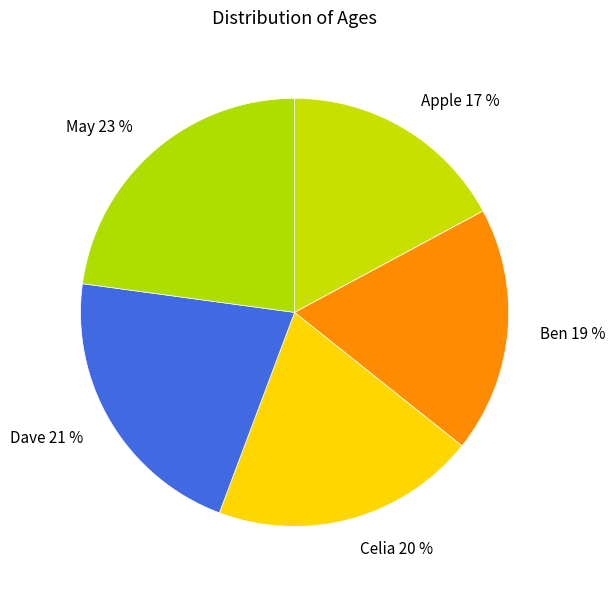

Between Celia and Ben, which is larger?

Celia